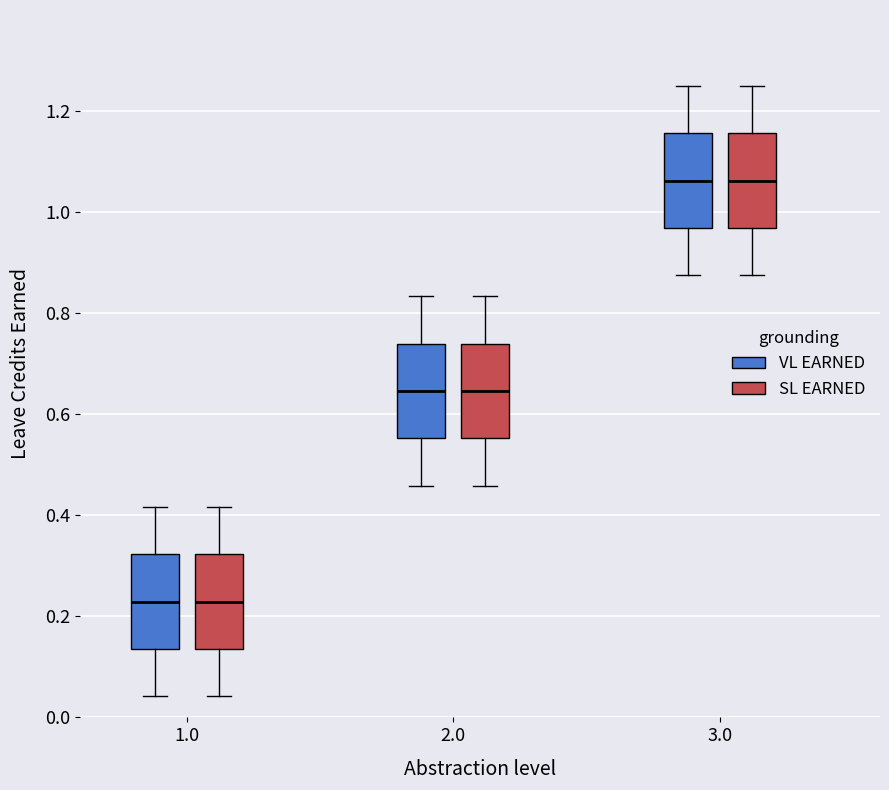

Reading left to right, read every box against the y-axis: the position of its median line, the range the box covers, and the ends of its whiskers. The values are not printed on the chart, so give them approximately, as read against the axis.

1.0 (VL EARNED): median 0.22, box 0.14 to 0.32, whiskers 0.04 to 0.42
1.0 (SL EARNED): median 0.22, box 0.14 to 0.32, whiskers 0.04 to 0.42
2.0 (VL EARNED): median 0.64, box 0.56 to 0.74, whiskers 0.46 to 0.84
2.0 (SL EARNED): median 0.64, box 0.56 to 0.74, whiskers 0.46 to 0.84
3.0 (VL EARNED): median 1.06, box 0.96 to 1.16, whiskers 0.88 to 1.26
3.0 (SL EARNED): median 1.06, box 0.96 to 1.16, whiskers 0.88 to 1.26